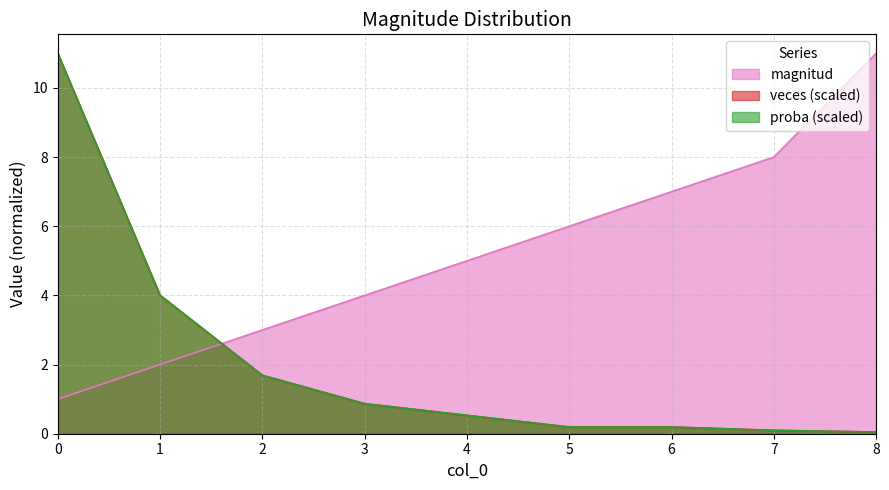

True or false: veces and proba cross at least once.

False